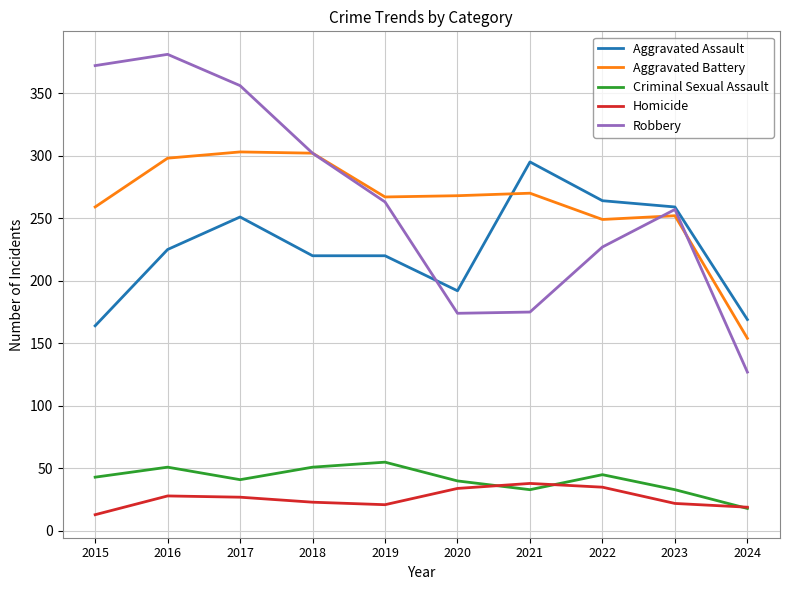

What is the sum of the Aggravated Assault values at 2021 and 2016?

520